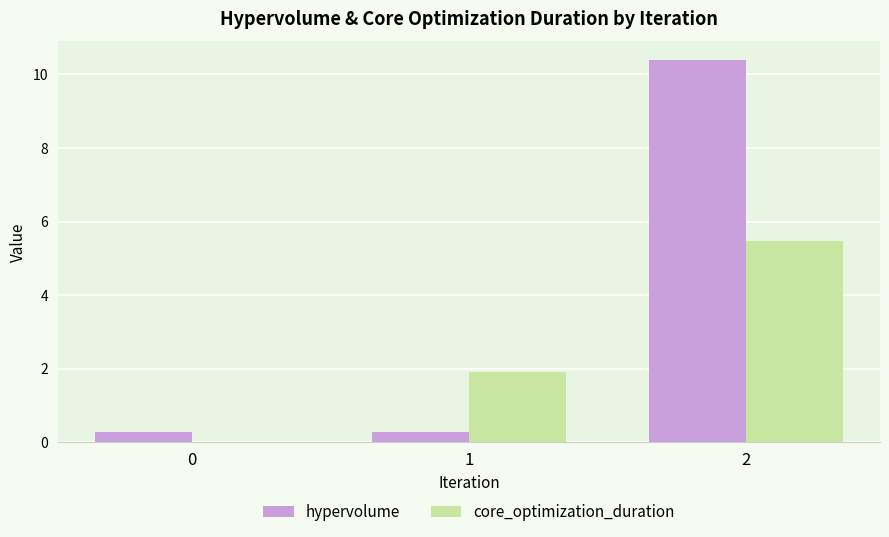

How many groups of bars are there?

3